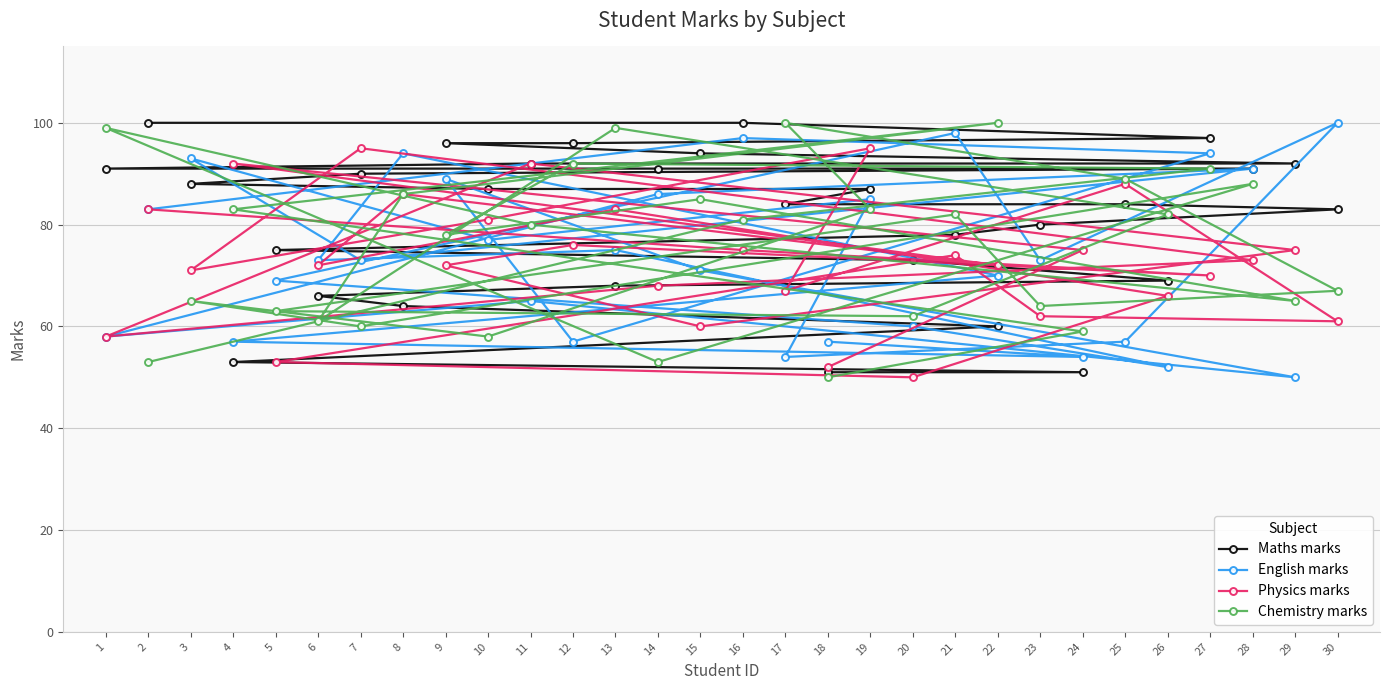

At 10, list the series in order from smallest to largest.

Chemistry marks, English marks, Physics marks, Maths marks